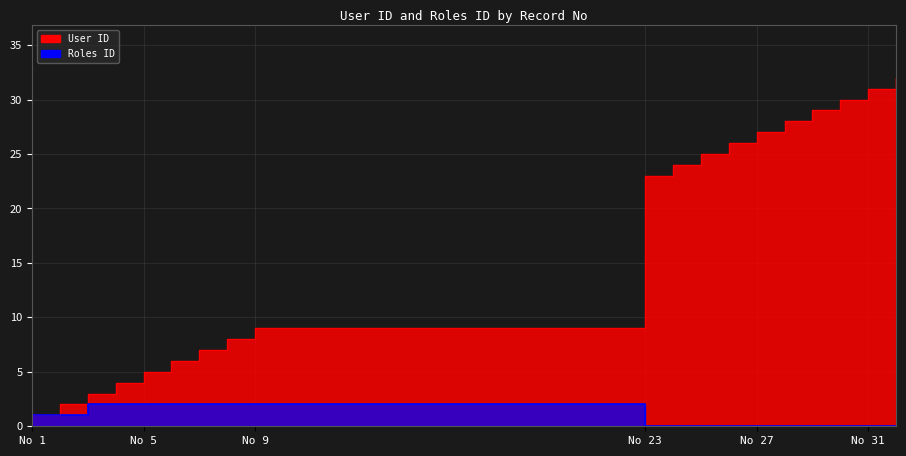

Which series has the widest spread of values?

User ID